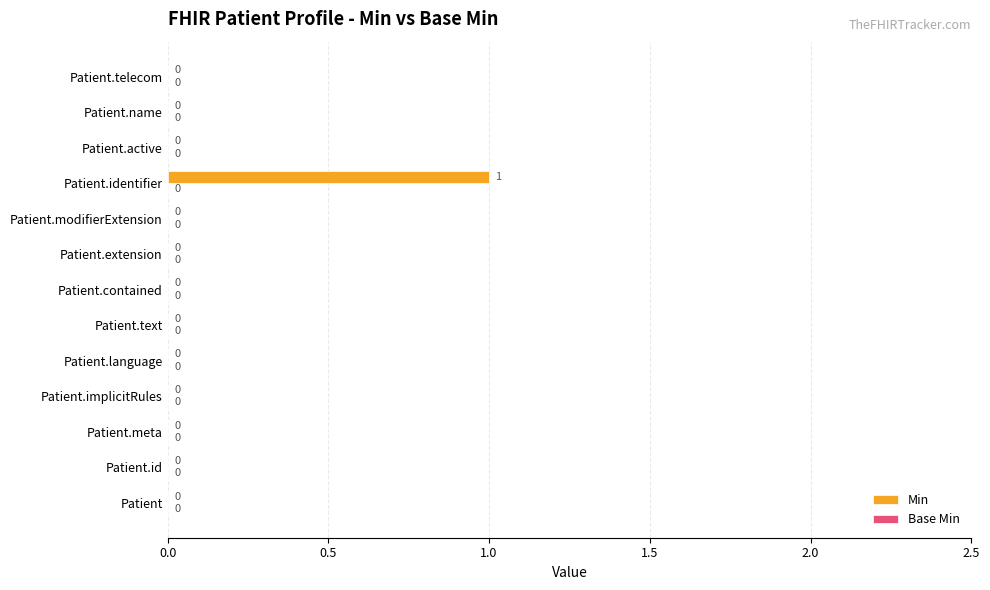

Between Patient.active and Patient.identifier, which is larger?

Patient.identifier